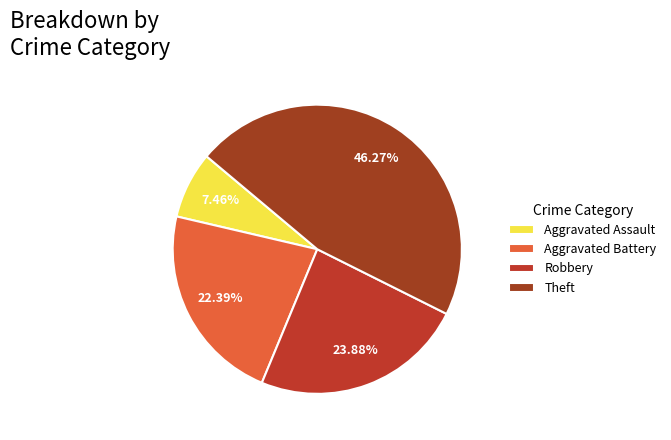

Which category has the biggest portion of the pie?

Theft